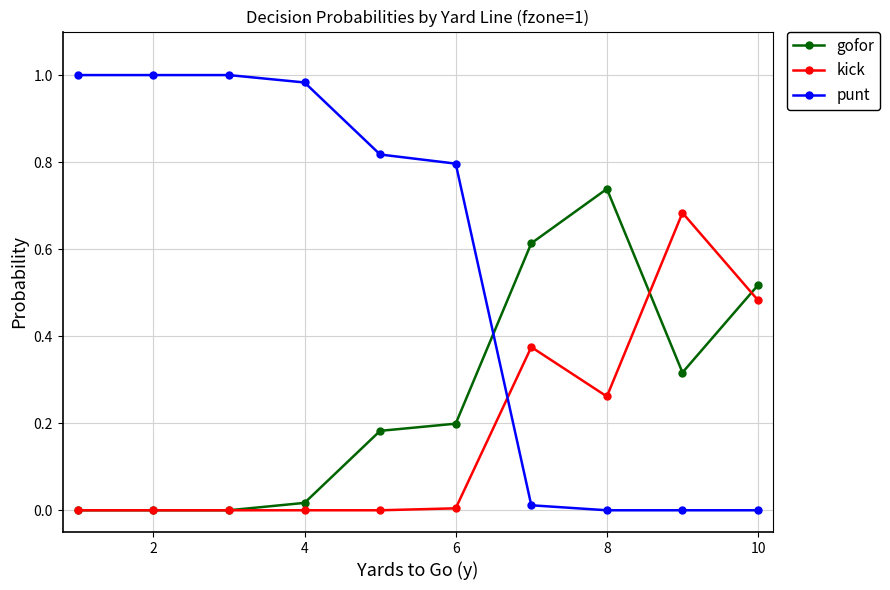

How many intersections are there between kick and punt?

1